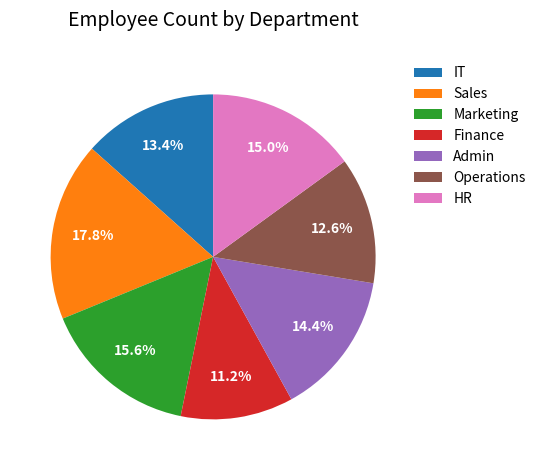

What is the smallest slice in the pie chart?

Finance